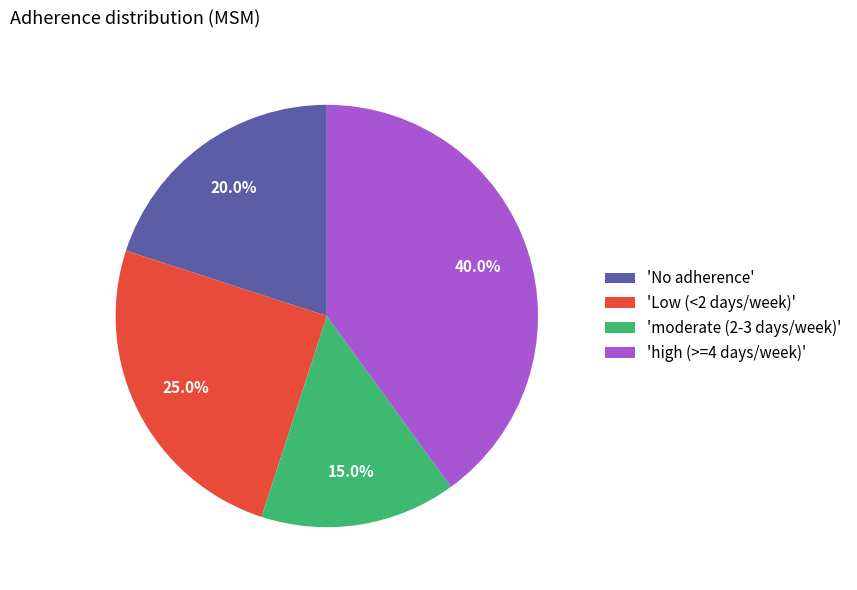

Which has a higher value, 'high (>=4 days/week)' or 'Low (<2 days/week)'?

'high (>=4 days/week)'